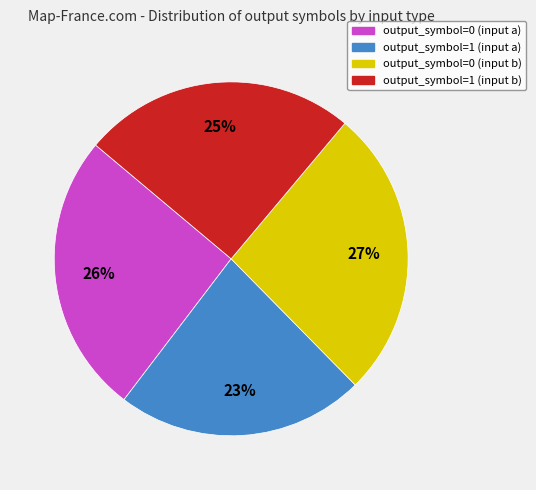

Which category has the biggest portion of the pie?

output_symbol=0 (input b)